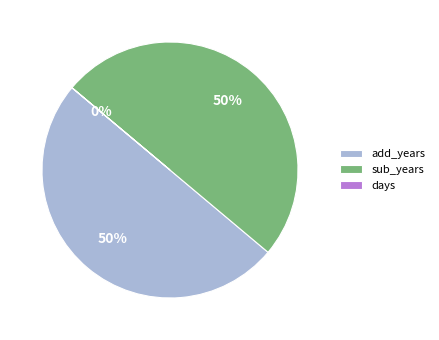

What is the ratio of the value at add_years to the value at sub_years?

1.0